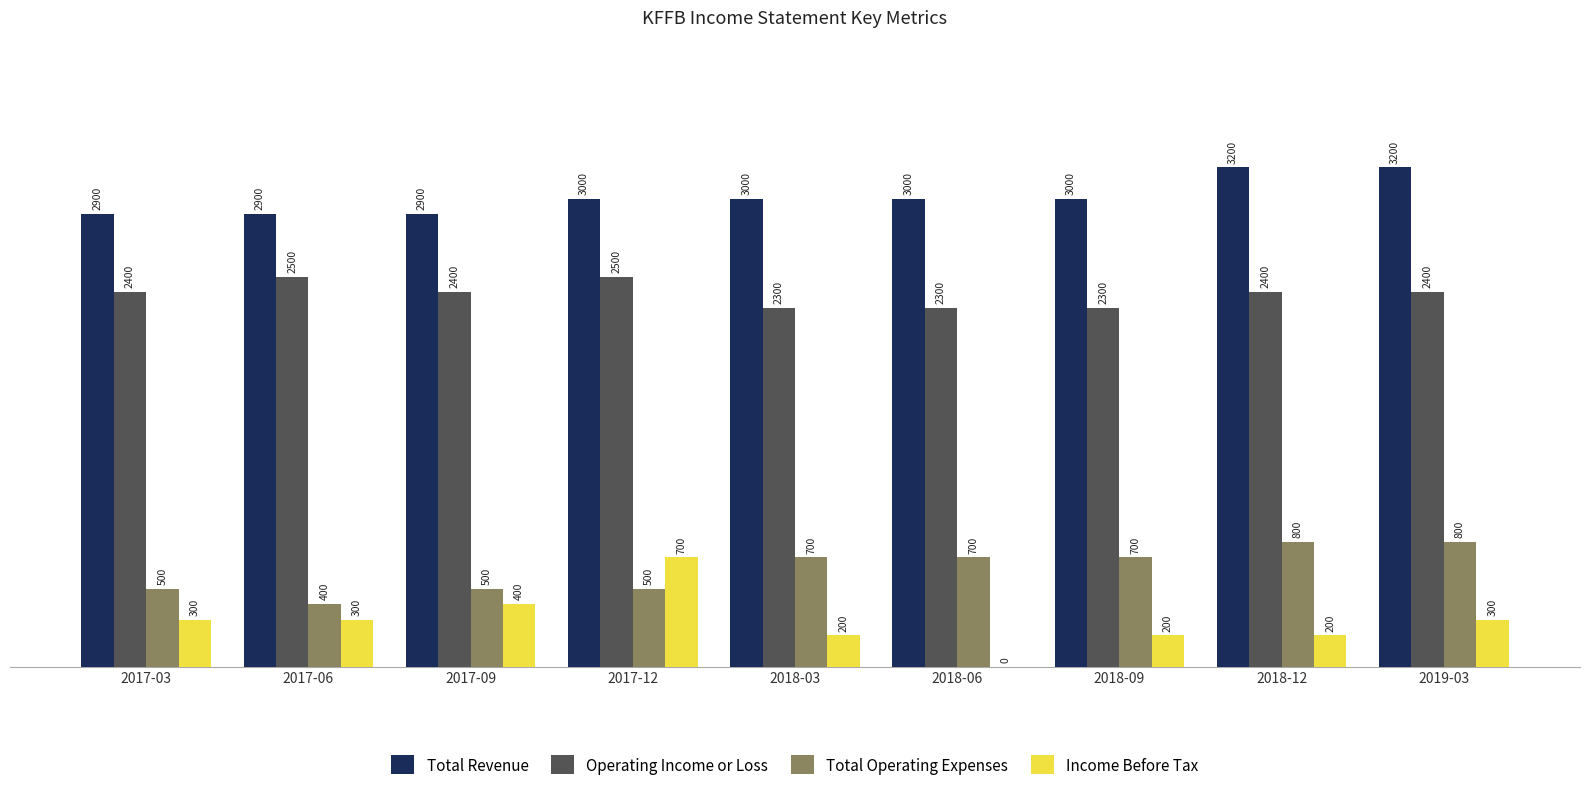

Reading left to right, transcribe all the data shown in this chart.

Total Revenue: 2900	2900	2900	3000	3000	3000	3000	3200	3200
Operating Income or Loss: 2400	2500	2400	2500	2300	2300	2300	2400	2400
Total Operating Expenses: 500	400	500	500	700	700	700	800	800
Income Before Tax: 300	300	400	700	200	0	200	200	300